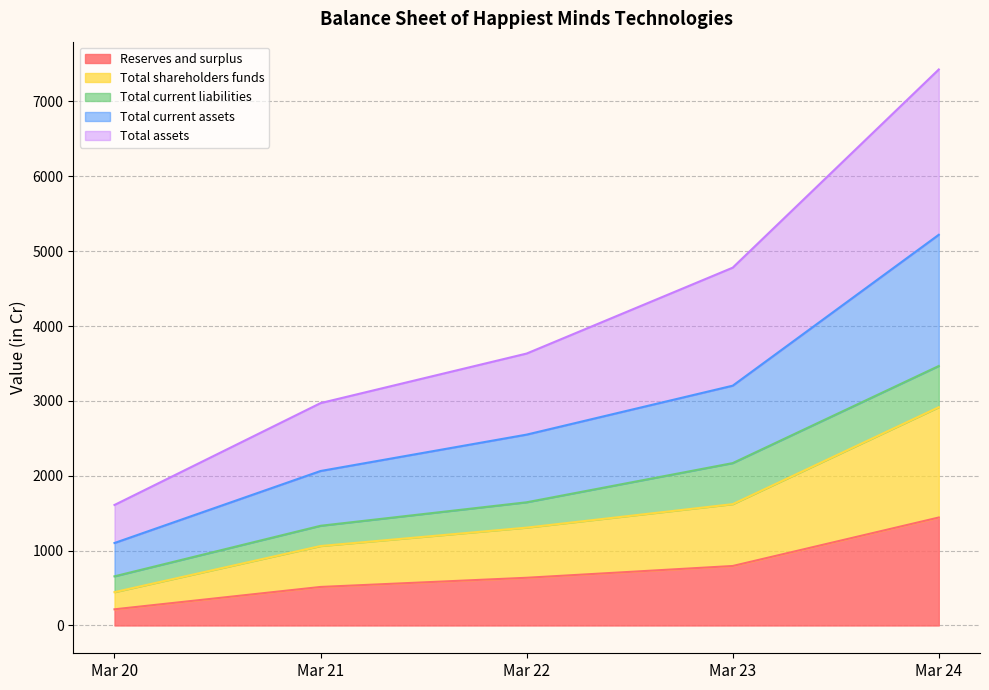

True or false: Reserves and surplus and Total shareholders funds intersect in this chart.

False